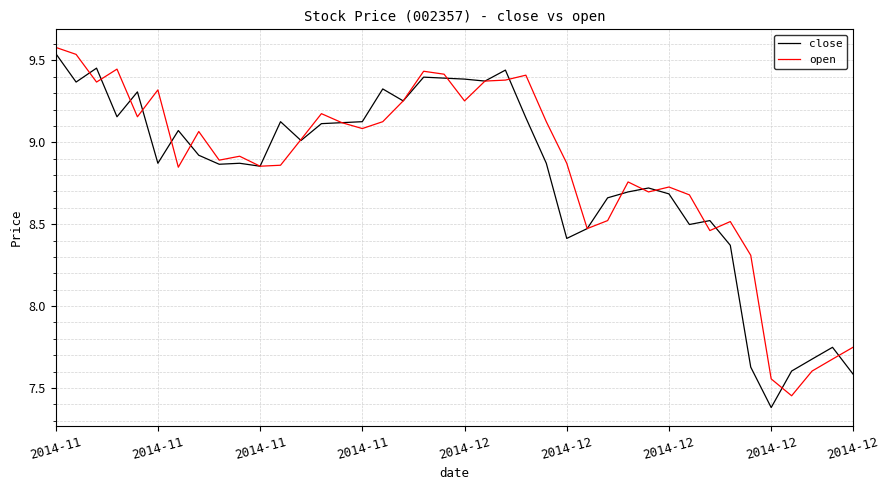

What is the greatest value displayed?

9.6